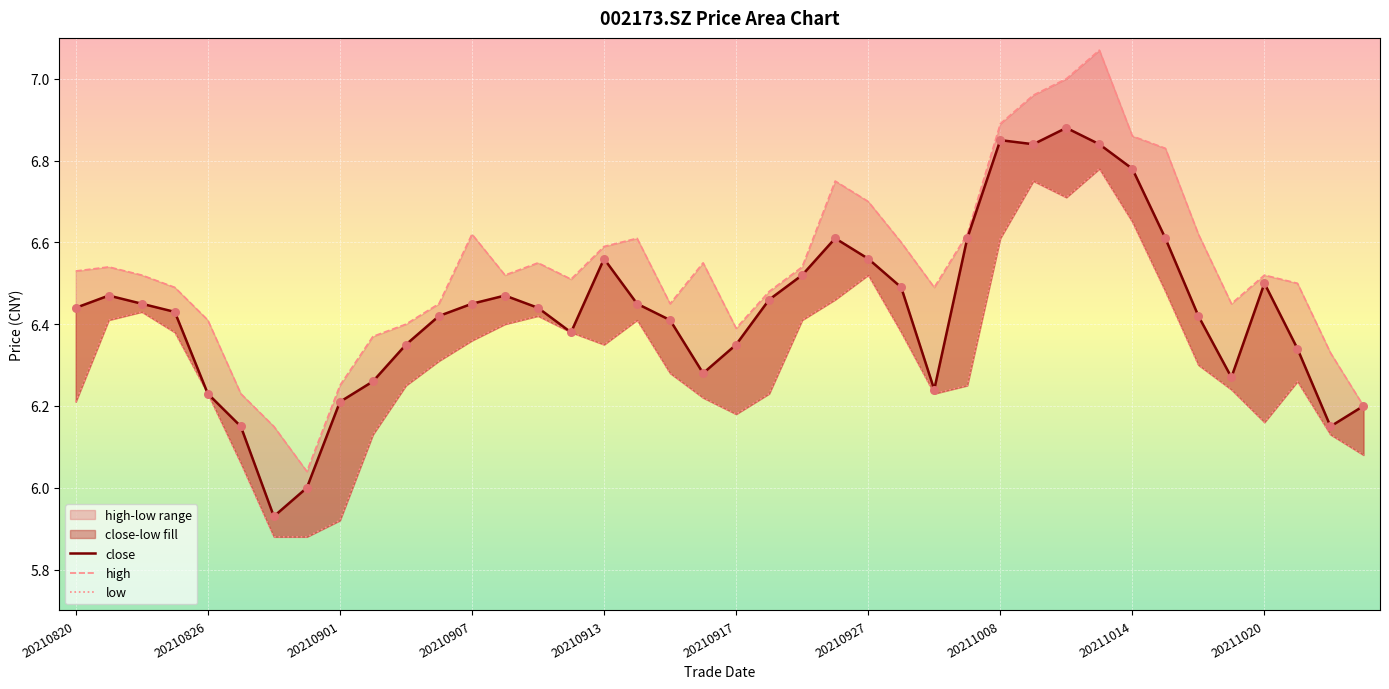

What is the total value across all series at 15?

19.3